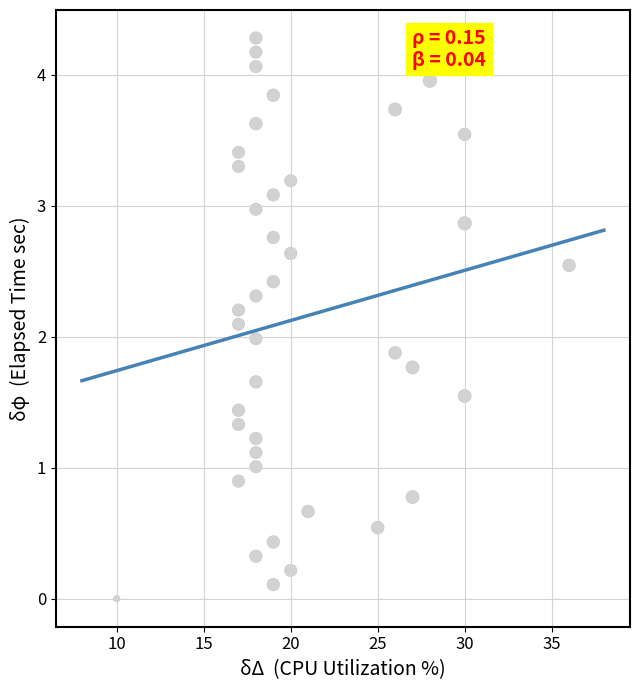

What is the range of X values (max minus min)?

26.0